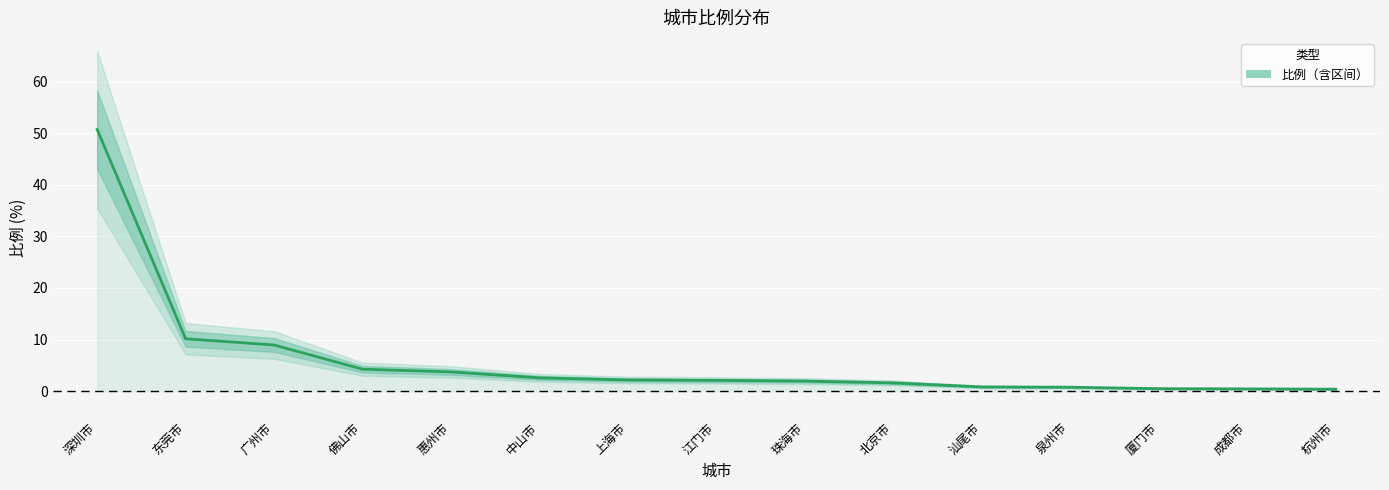

The chart shows a value of 2.6 at 中山市. True or false?

True